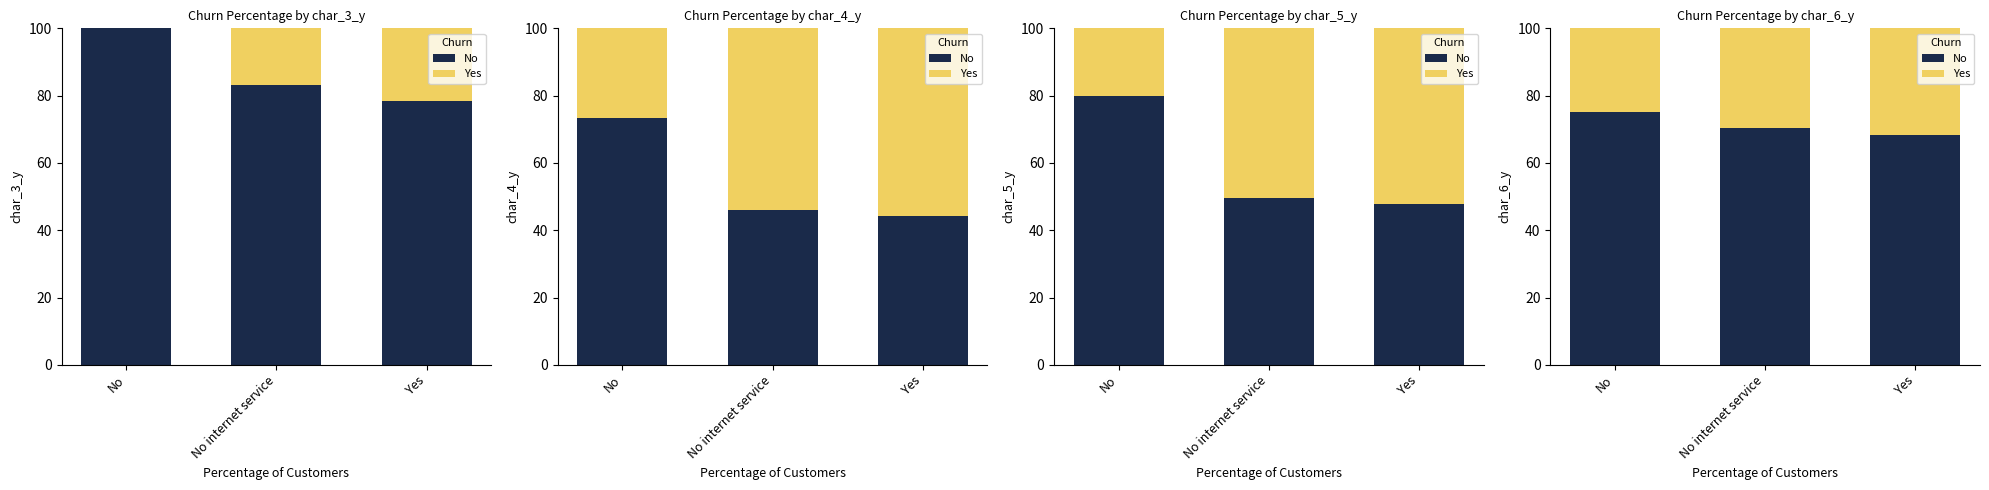

What is the difference between the No values at No internet service and No?

4.6